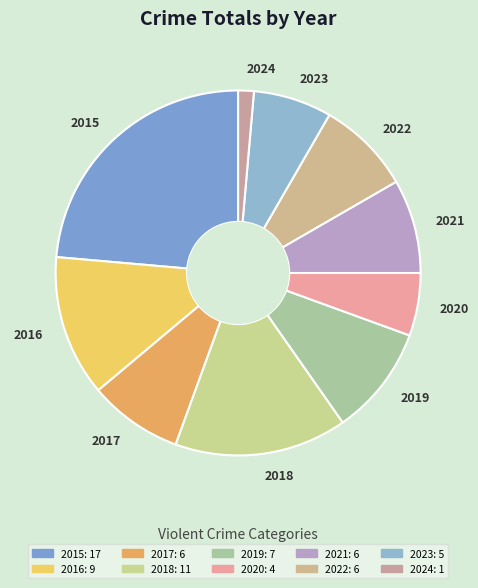

How many slices are in this pie chart?

10